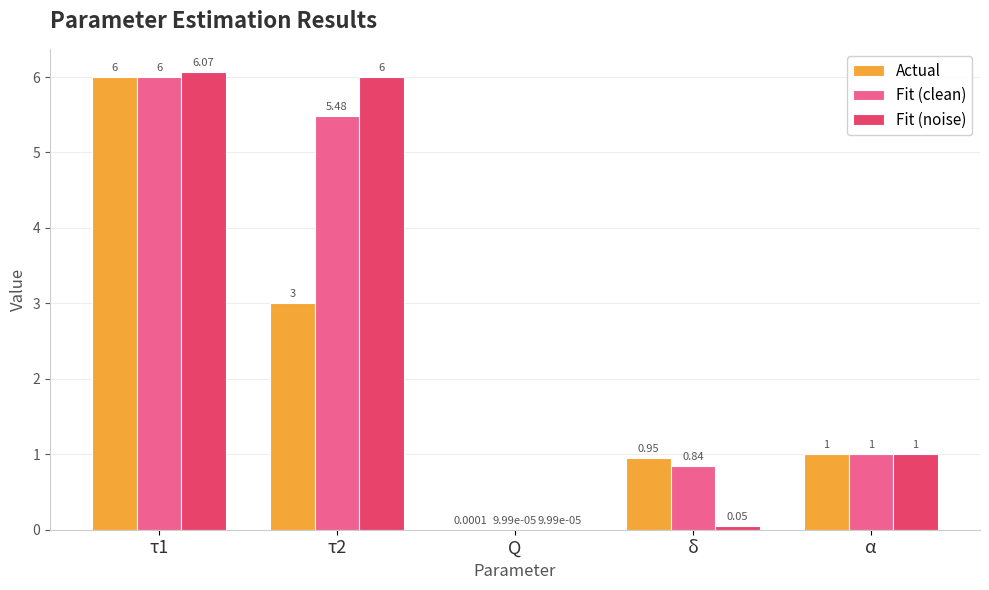

True or false: Actual has a value of 3.0 at τ2.

True